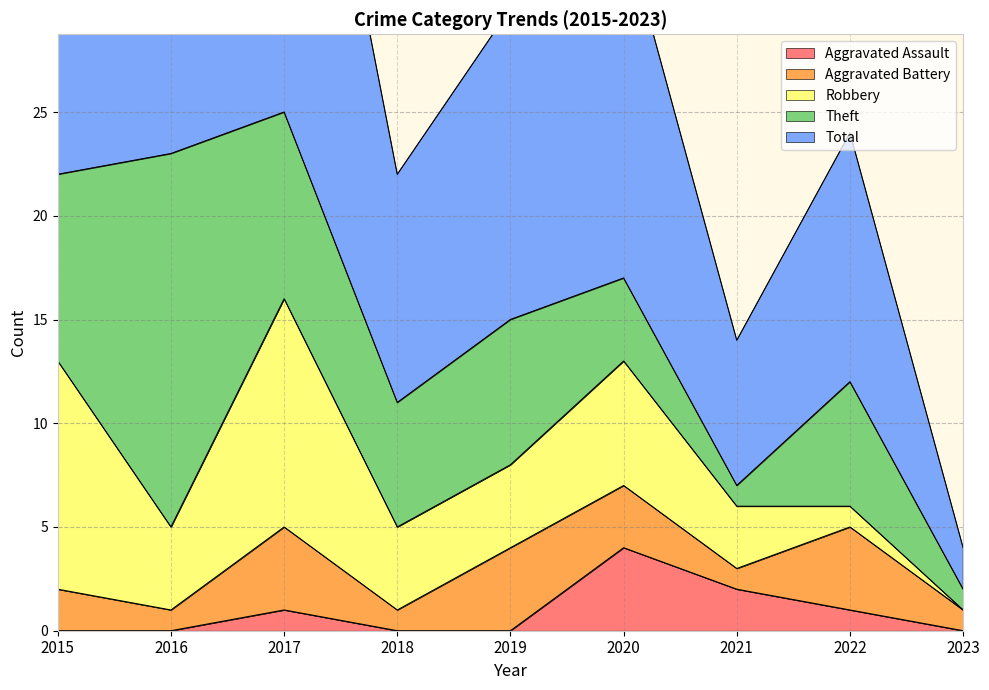

Reading left to right, extract all data points from this chart.

Aggravated Assault: 2015=0	2016=0	2017=1	2018=0	2019=0	2020=4	2021=2	2022=1	2023=0
Aggravated Battery: 2015=2	2016=1	2017=4	2018=1	2019=4	2020=3	2021=1	2022=4	2023=1
Robbery: 2015=11	2016=4	2017=11	2018=4	2019=4	2020=6	2021=3	2022=1	2023=0
Theft: 2015=9	2016=18	2017=9	2018=6	2019=7	2020=4	2021=1	2022=6	2023=1
Total: 2015=23	2016=23	2017=25	2018=11	2019=15	2020=17	2021=7	2022=12	2023=2